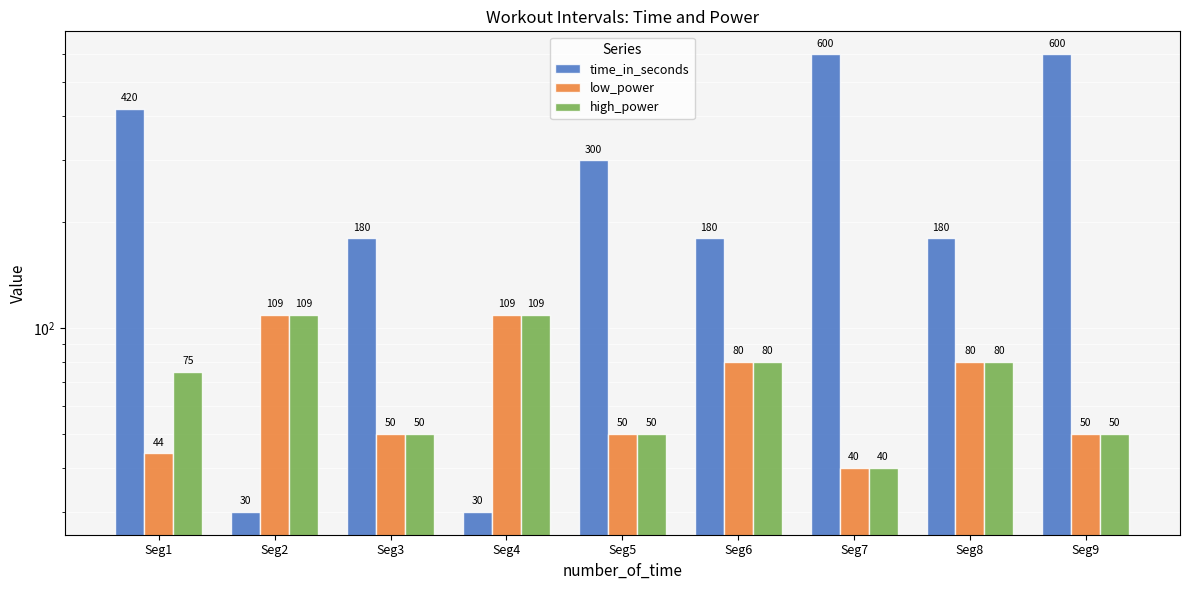

Which category has the highest value in the high_power series?

Seg2